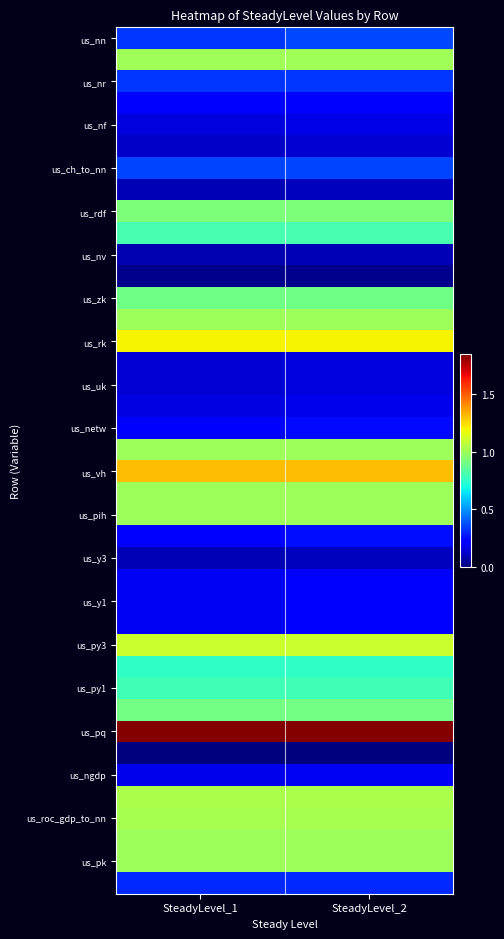

How many series are shown in this chart?

40